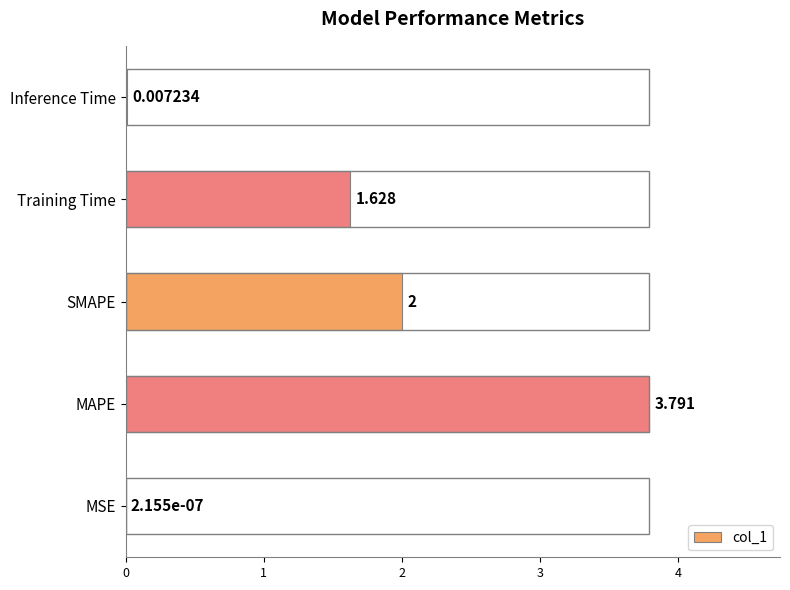

Where is the data nearest to the value 1?

Training Time